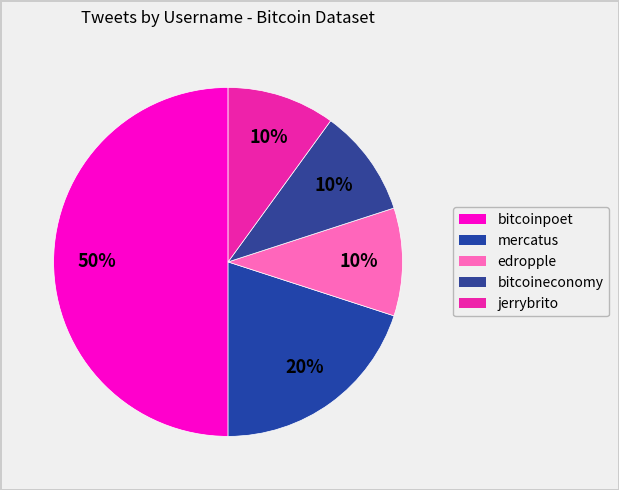

Between jerrybrito and bitcoinpoet, which is larger?

bitcoinpoet